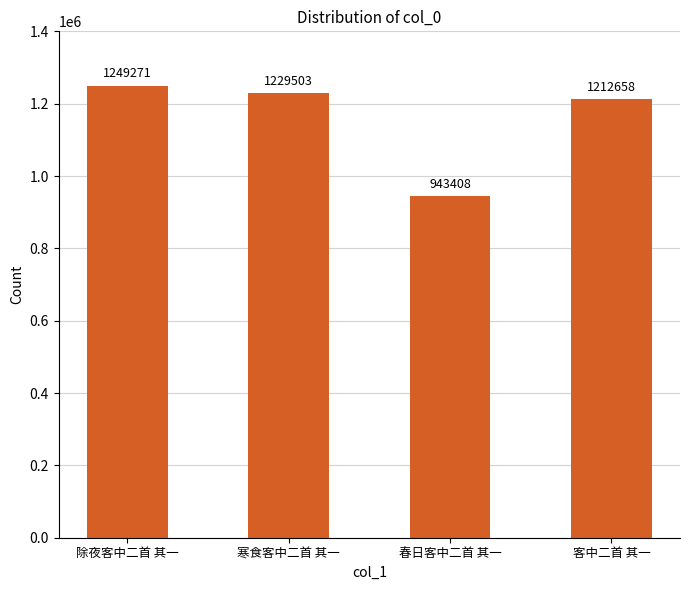

True or false: the data shows 2010220 at 除夜客中二首 其一.

False